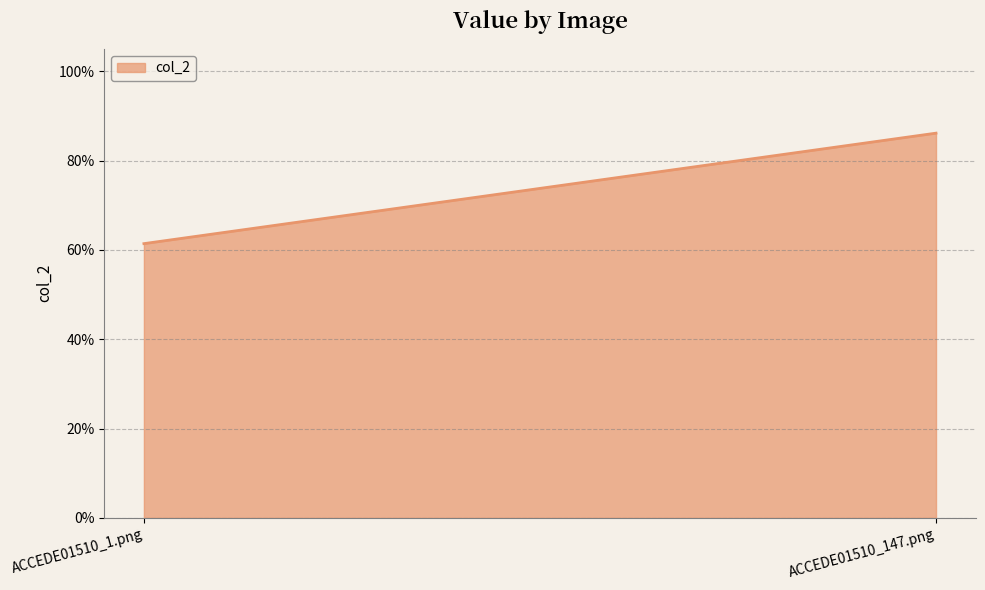

Reading right to left, what are all the values shown in this chart?

0.9	0.6